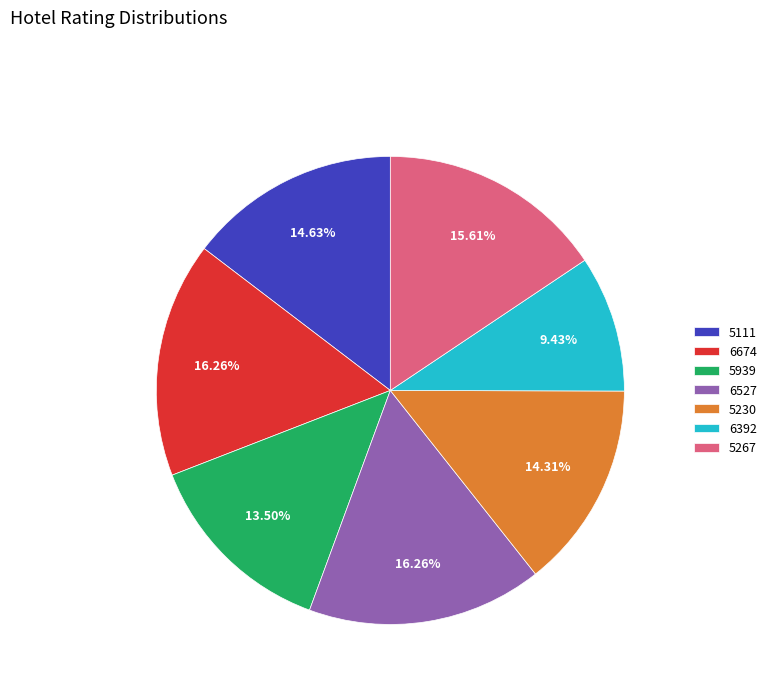

How many segments does this pie chart have?

7